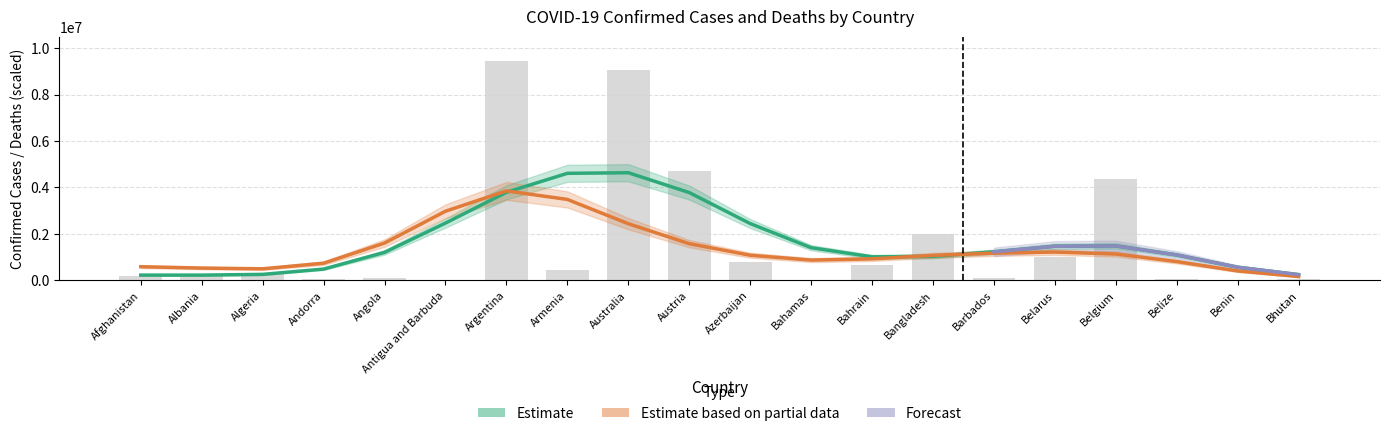

The value at Albania is 408065. True or false?

False